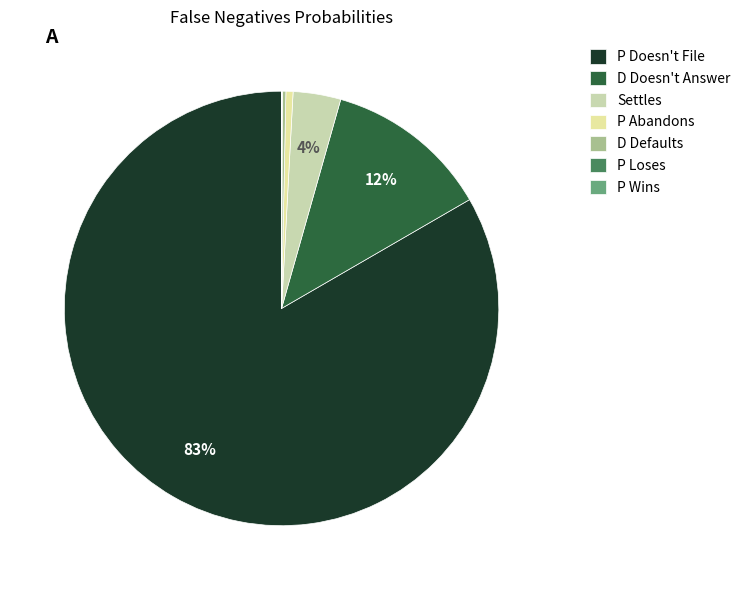

What percentage is the P Abandons slice, to the nearest percent?

1%